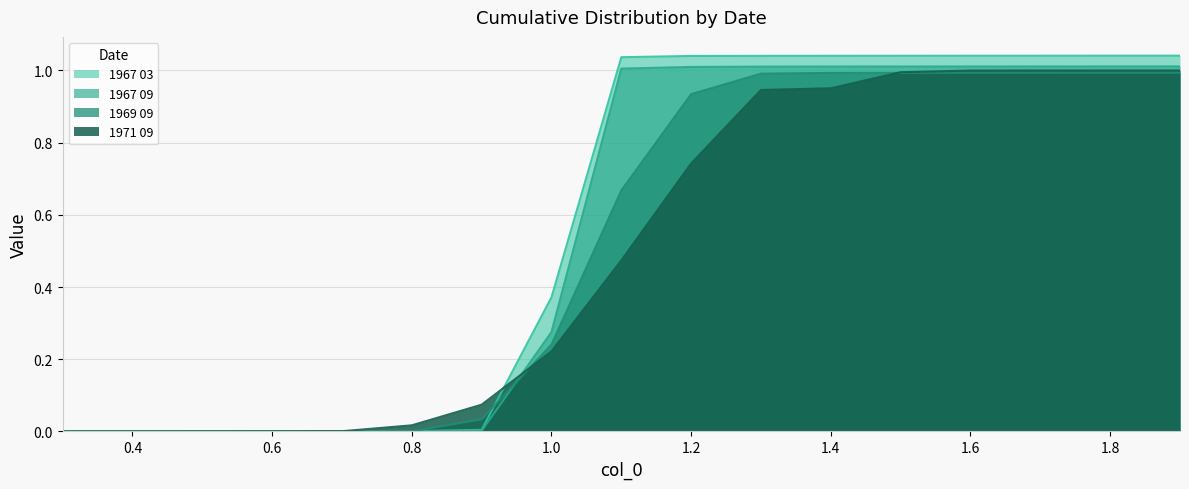

True or false: 1967 03 has a value of 0.0 at 0.7.

False